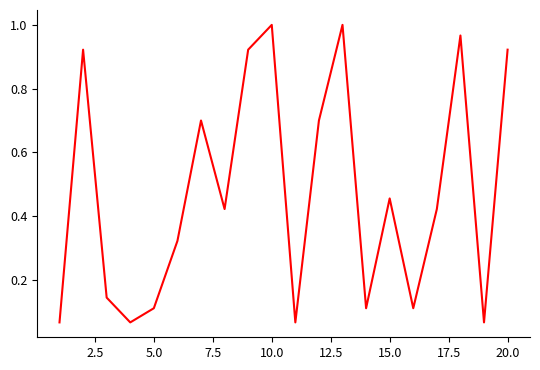

Is this an area chart (filled region under the line)?

No